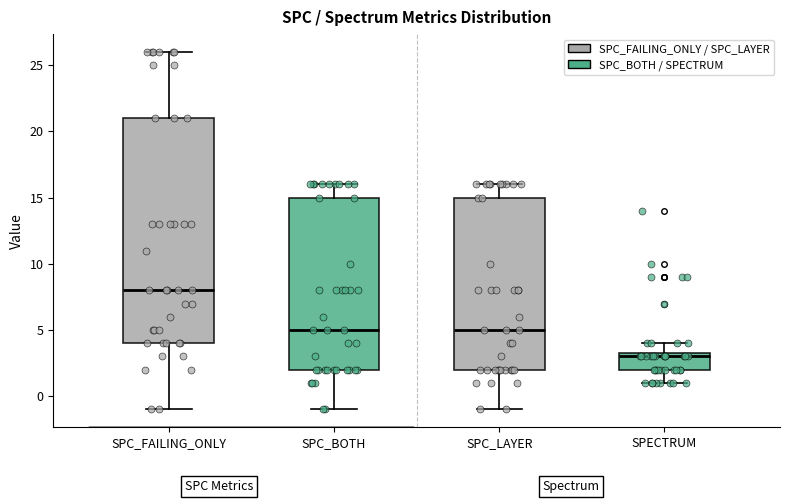

Reading left to right, read every box against the y-axis: the position of its median line, the range the box covers, and the ends of its whiskers. The values are not printed on the chart, so give them approximately, as read against the axis.

SPC_FAILING_ONLY: median 8.0, box 4.0 to 21.0, whiskers -1.0 to 26.0
SPC_BOTH: median 5.0, box 2.0 to 15.0, whiskers -1.0 to 16.0
SPC_LAYER: median 5.0, box 2.0 to 15.0, whiskers -1.0 to 16.0
SPECTRUM: median 3.0, box 2.0 to 3.5, whiskers 1.0 to 4.0